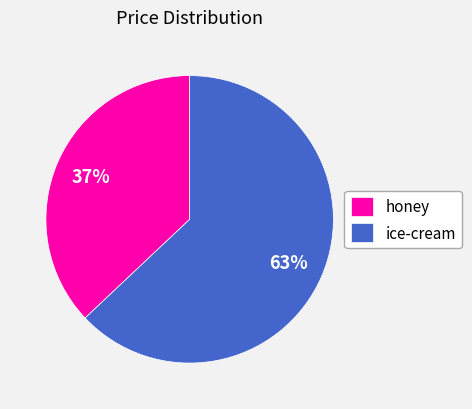

What is the ratio of the value at honey to the value at ice-cream?

0.6